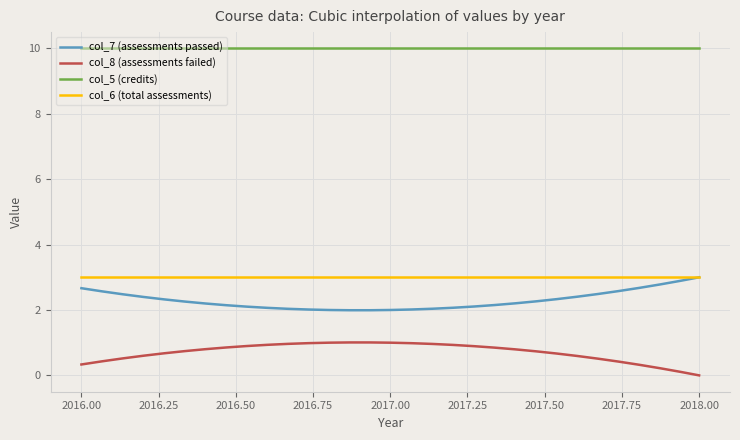

True or false: col_5 (credits) and col_8 (assessments failed) cross at least once.

False